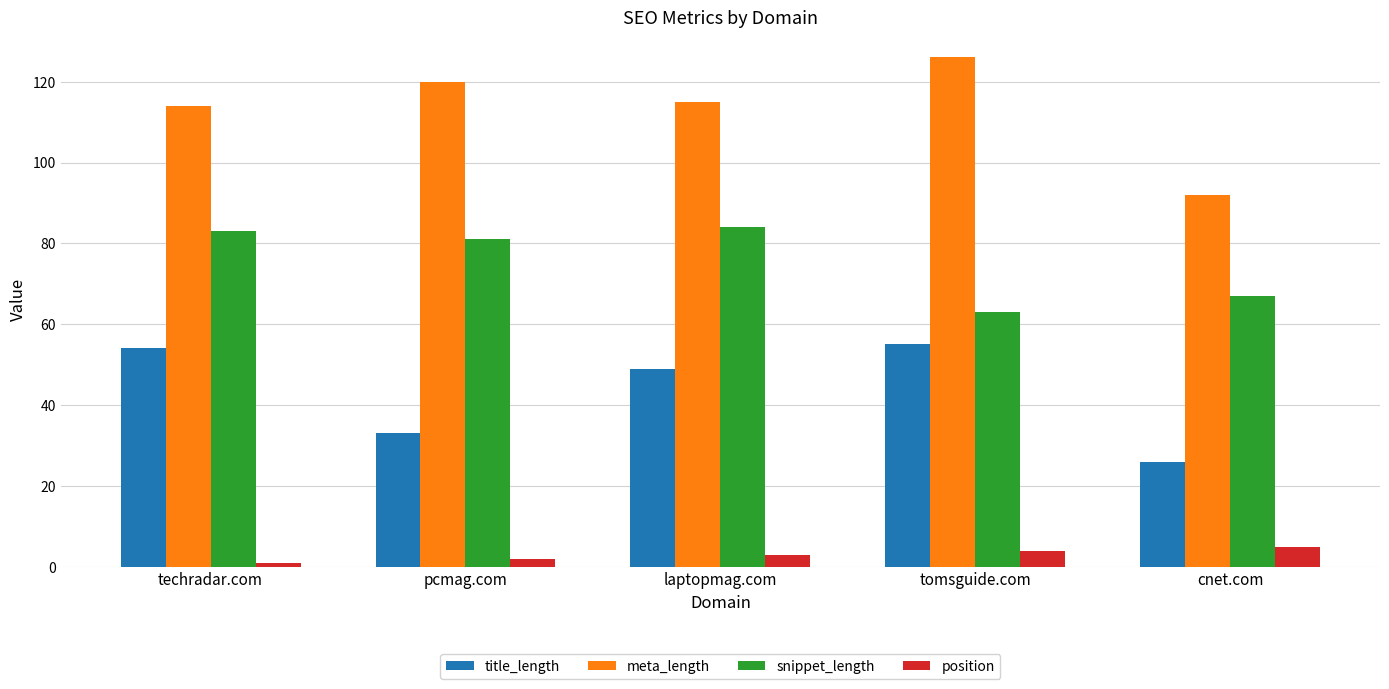

What is the difference between the maximum and minimum values in the snippet_length series?

21